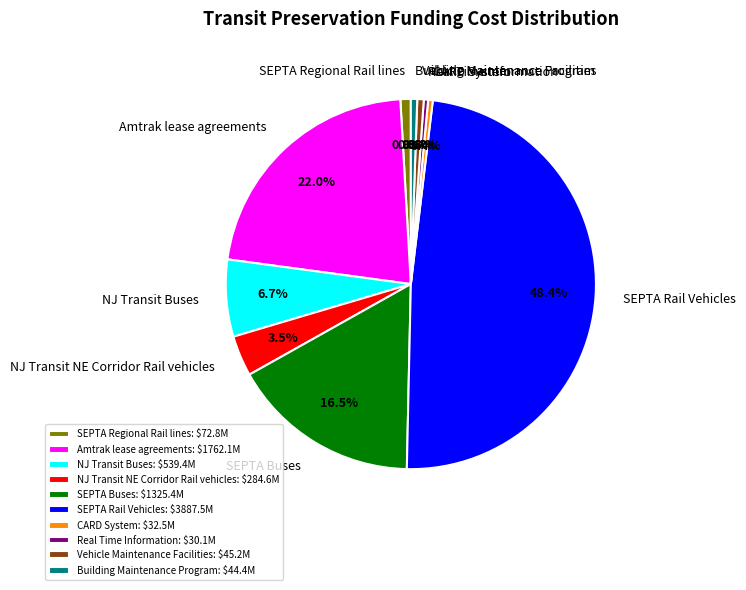

Do NJ Transit Buses and SEPTA Buses together represent more than half of the pie?

No